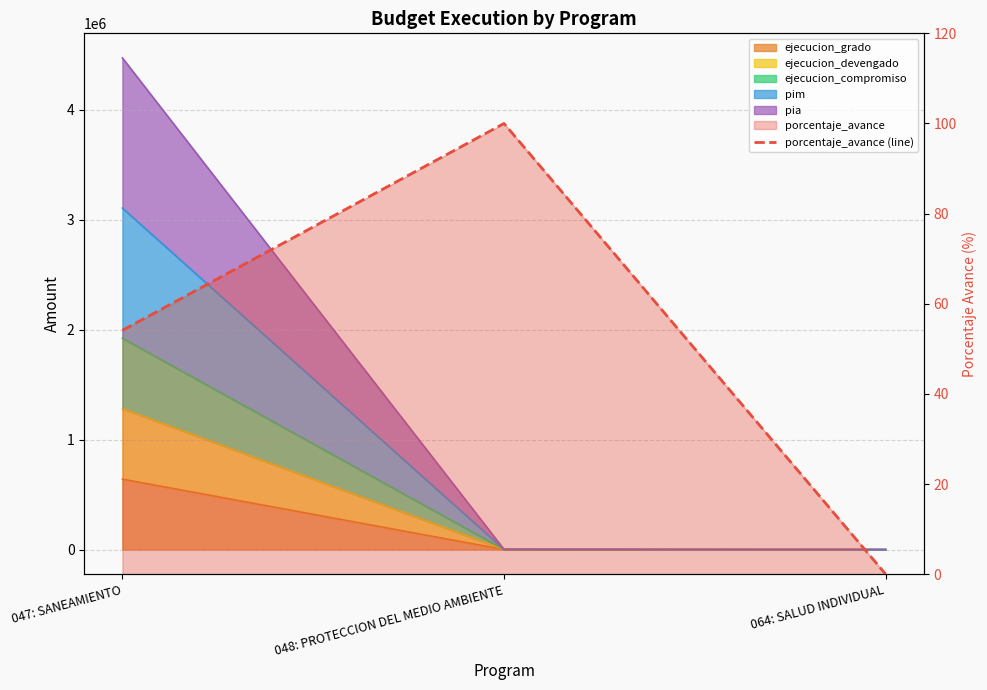

Which category has the lowest value across all series?

064: SALUD INDIVIDUAL